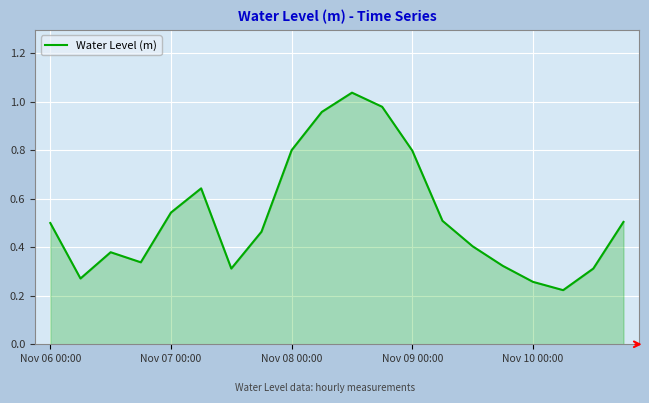

What is the difference between the maximum and minimum values?

0.8